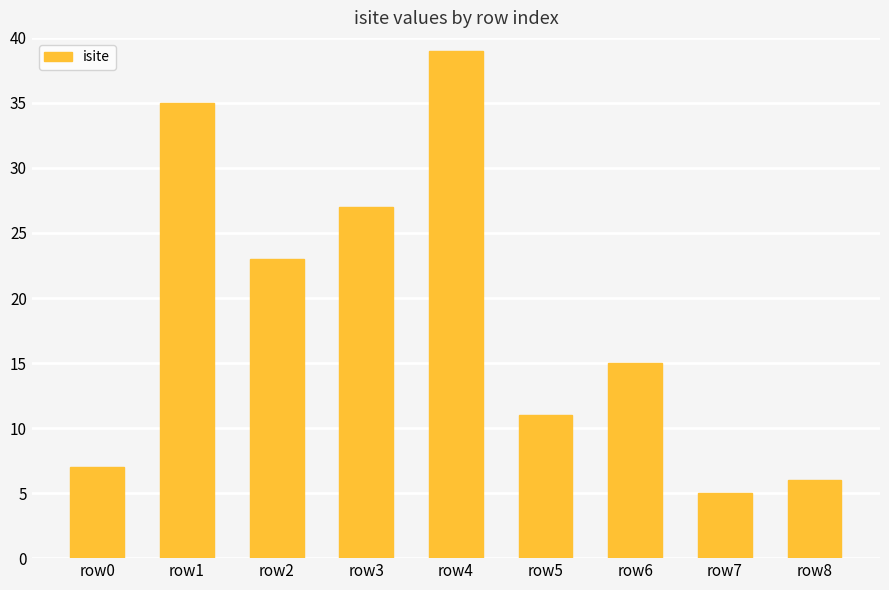

Reading left to right, what are all the values shown in this chart?

7	35	23	27	39	11	15	5	6